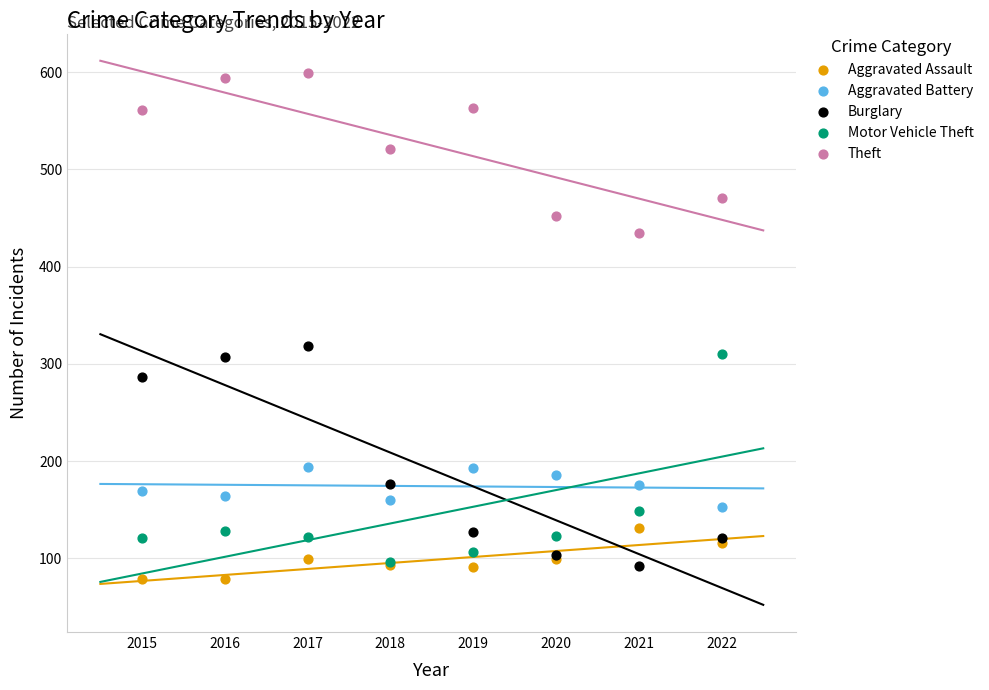

Across all series, what Y value is closest to 339?

318